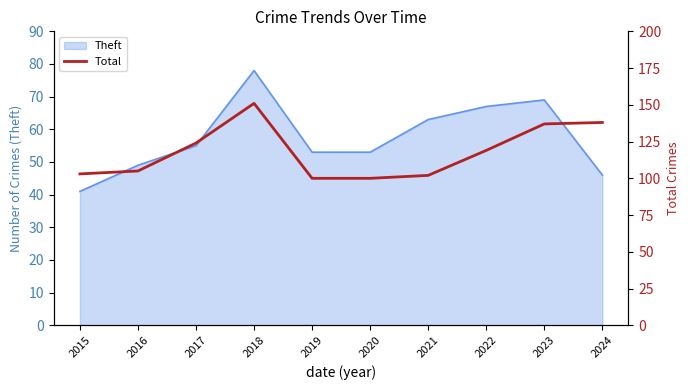

Where is the data nearest to the value 125?

2017